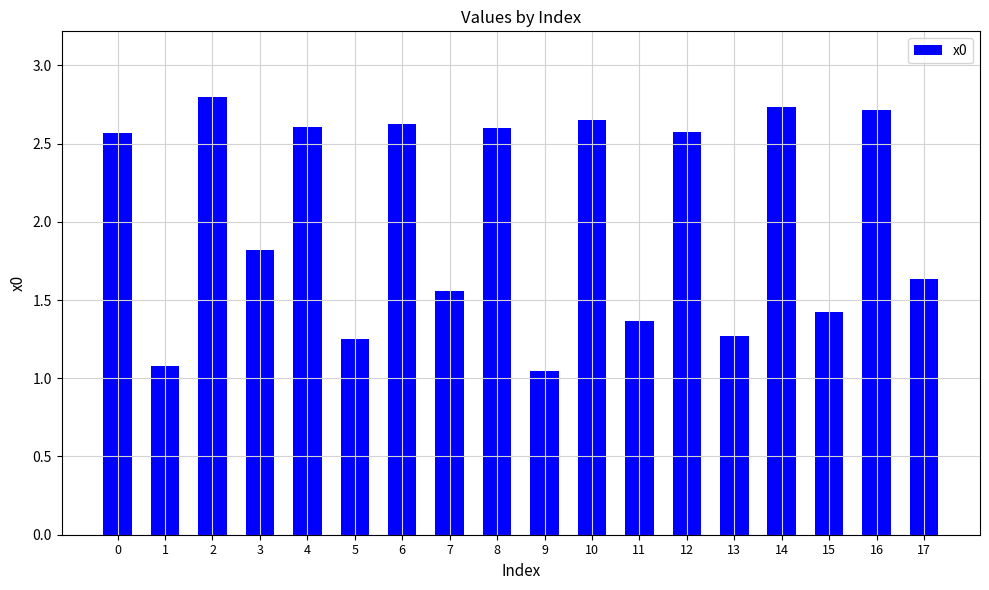

The value at 0 is 2.6. True or false?

True